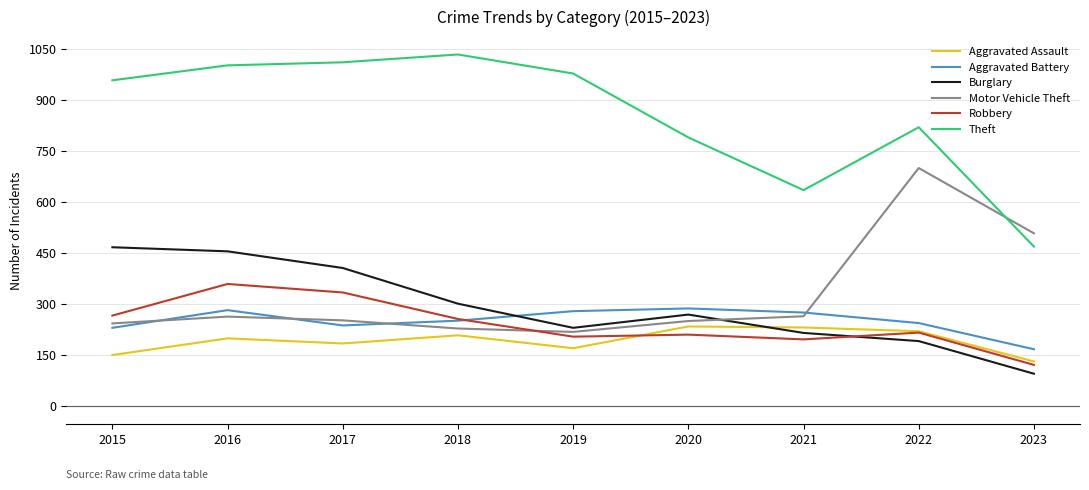

Which series has the widest spread of values?

Theft